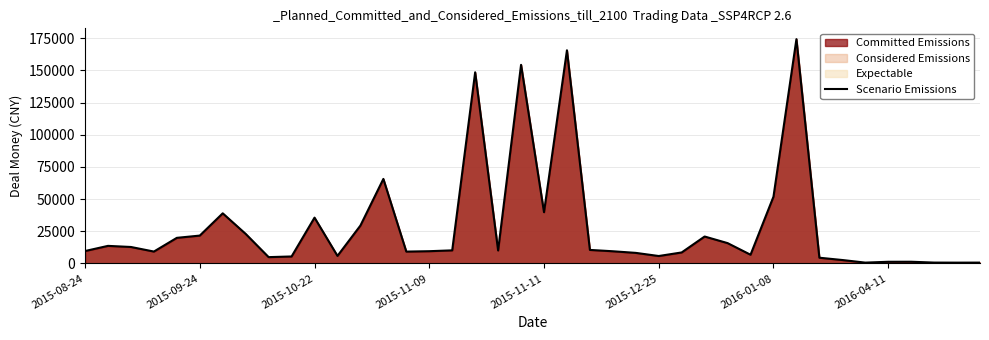

What is the highest value of the Scenario Emissions series?

174285.4